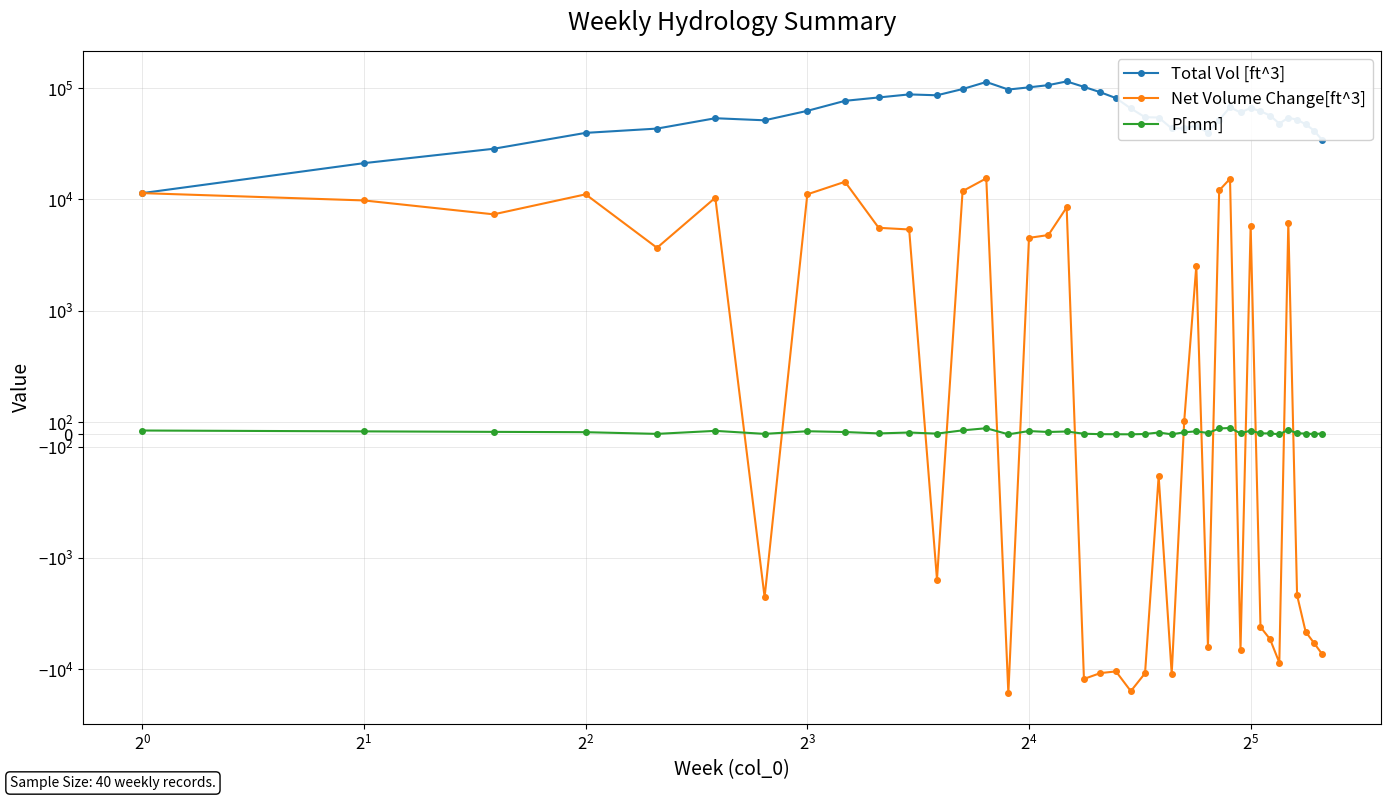

How many lines are shown in the chart?

3